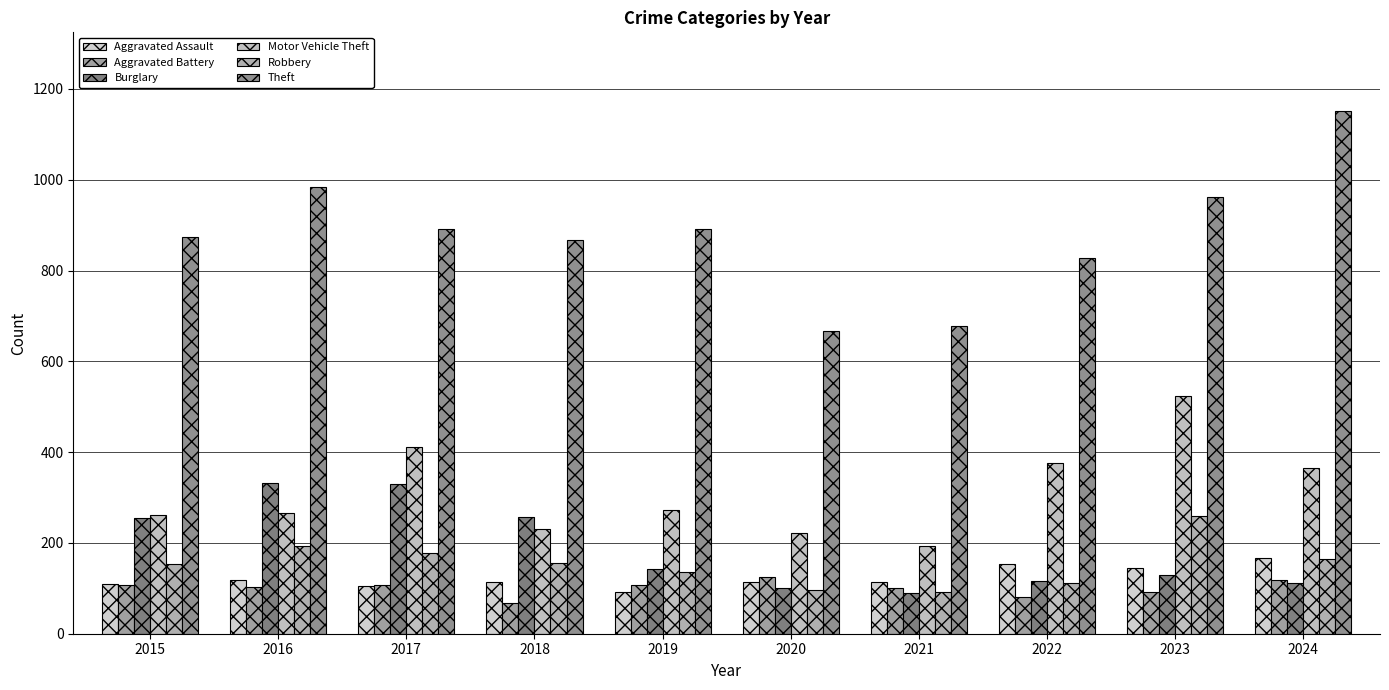

What is the average value of the Aggravated Battery series?

101